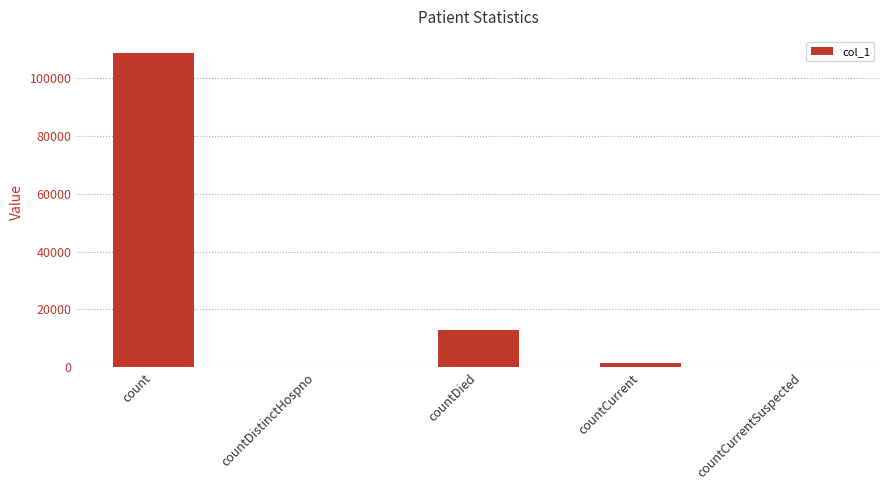

Are the bars grouped side by side (vs. stacked)?

No